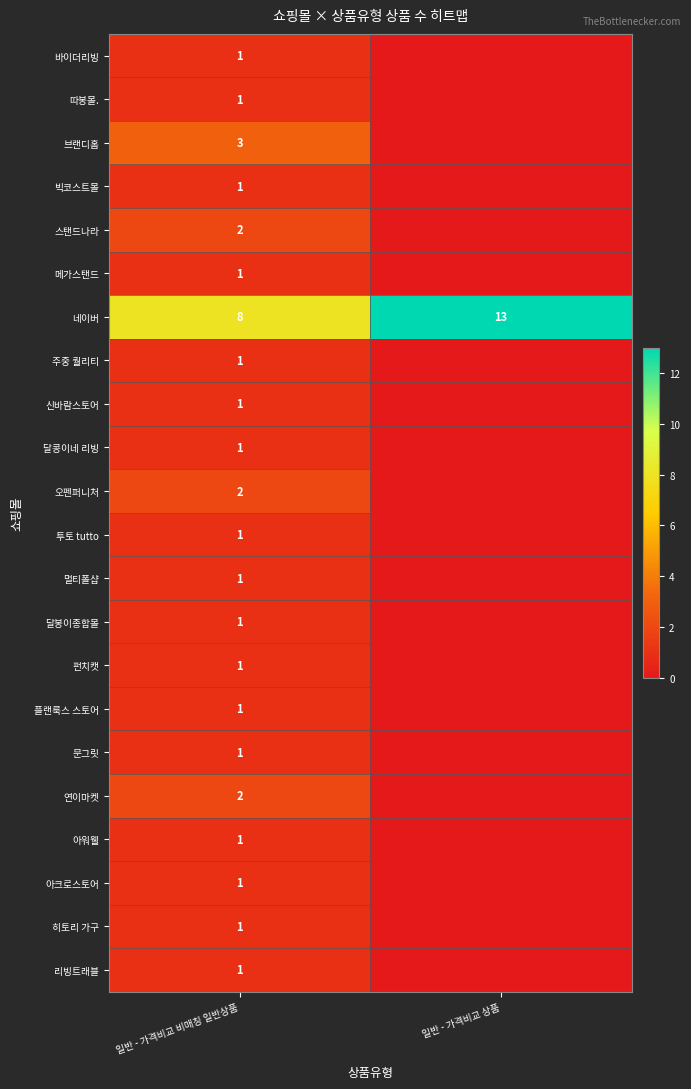

How many categories are shown in the chart?

2